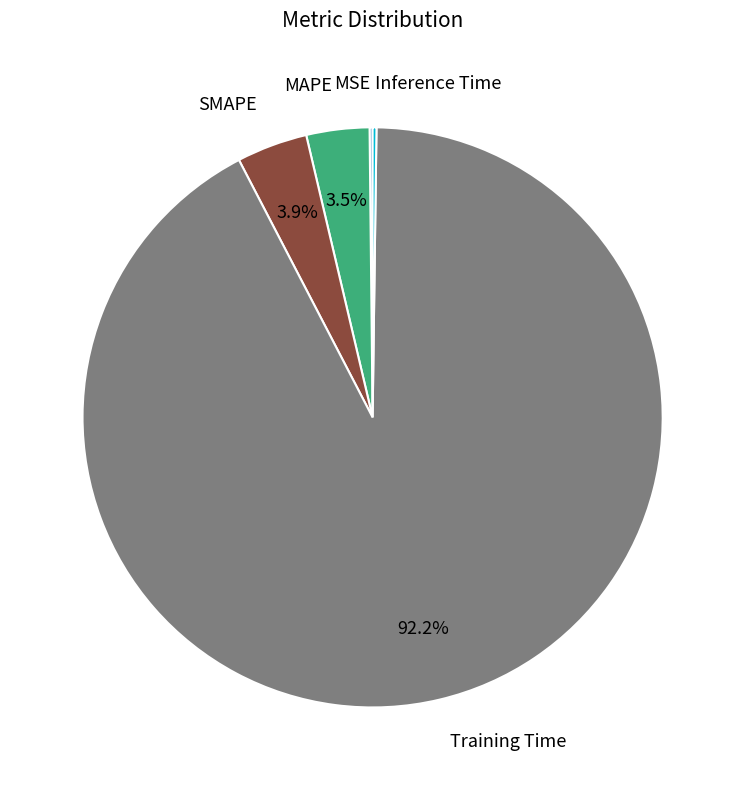

Is there any slice that represents more than half of the pie?

Yes